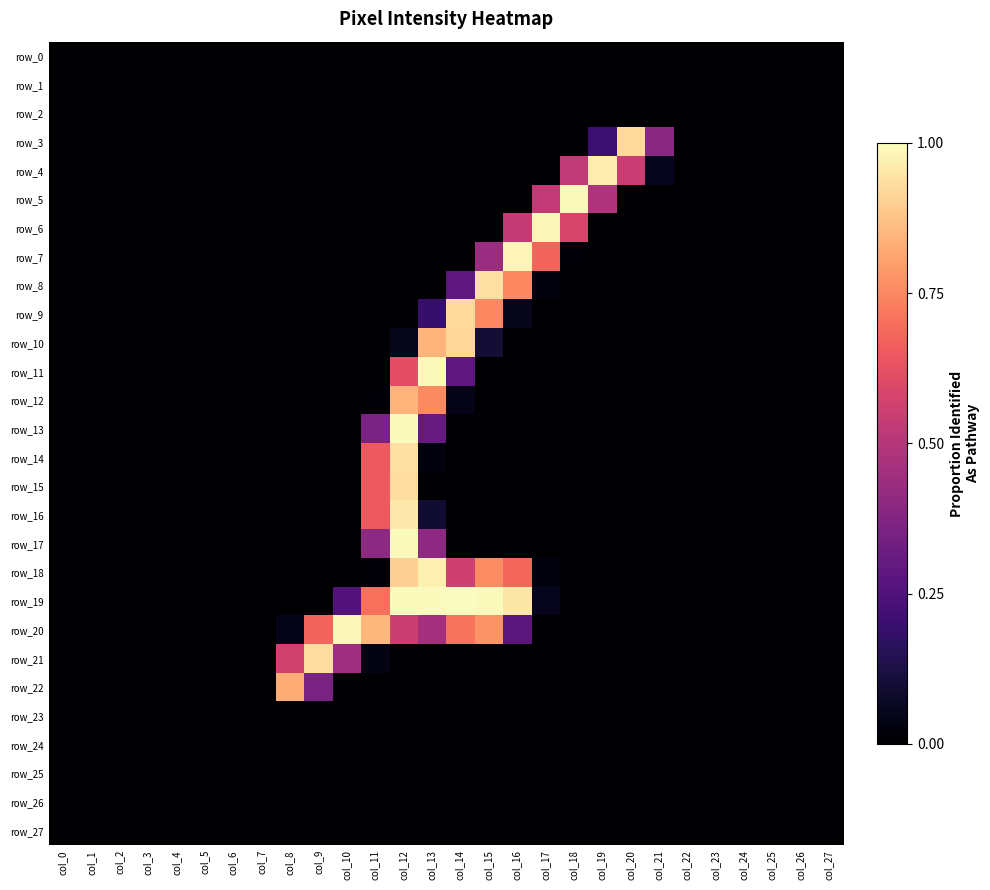

Rank the series at col_8 from lowest to highest value.

row_0, row_1, row_2, row_3, row_4, row_5, row_6, row_7, row_8, row_9, row_10, row_11, row_12, row_13, row_14, row_15, row_16, row_17, row_18, row_19, row_23, row_24, row_25, row_26, row_27, row_20, row_21, row_22